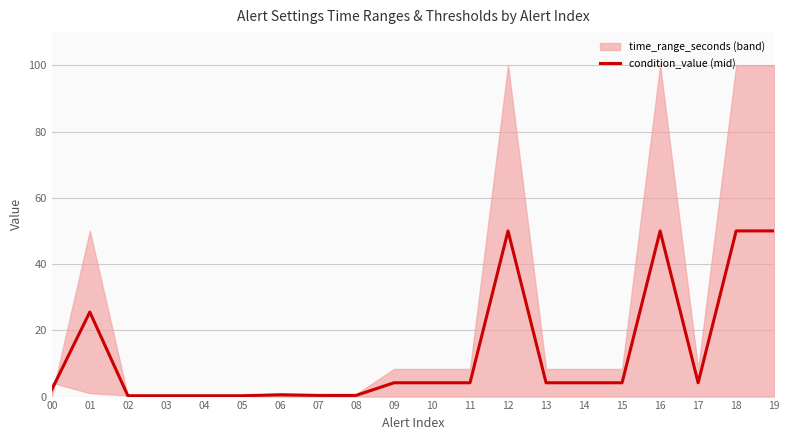

List the labels in order of value, smallest first.

02, 03, 04, 05, 08, 07, 06, 00, 09, 10, 11, 13, 14, 15, 17, 01, 12, 16, 18, 19